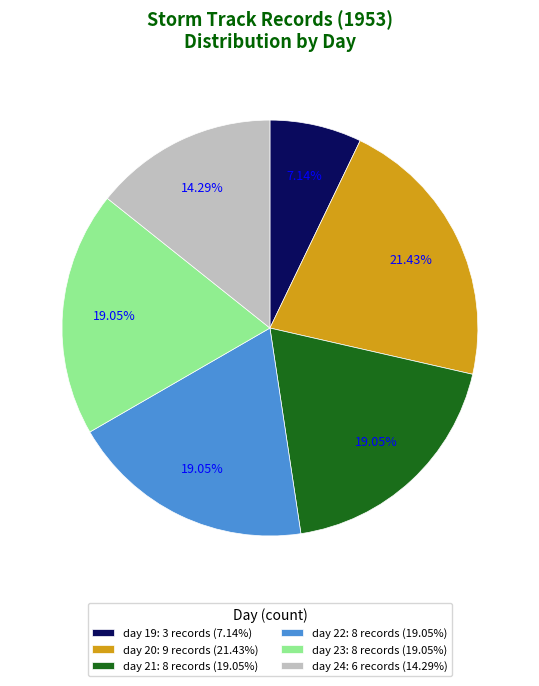

To the nearest percent, what percentage of the pie is day 19?

7%